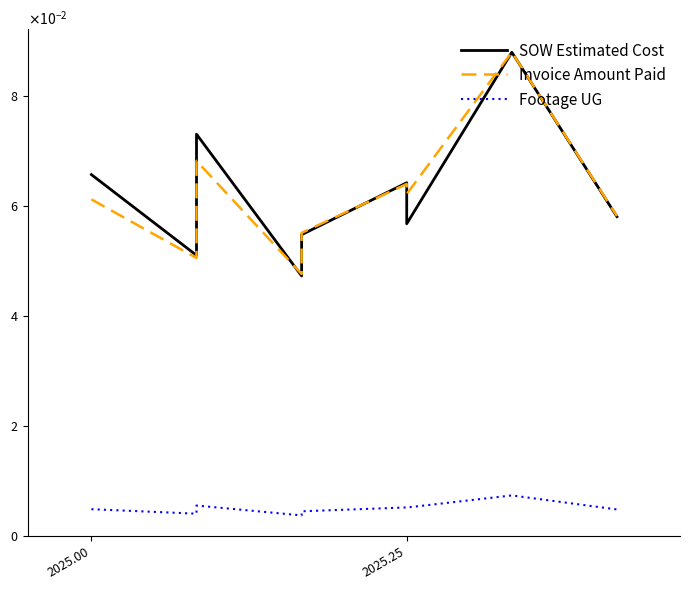

True or false: Footage UG has more than 2 interior local peaks.

True